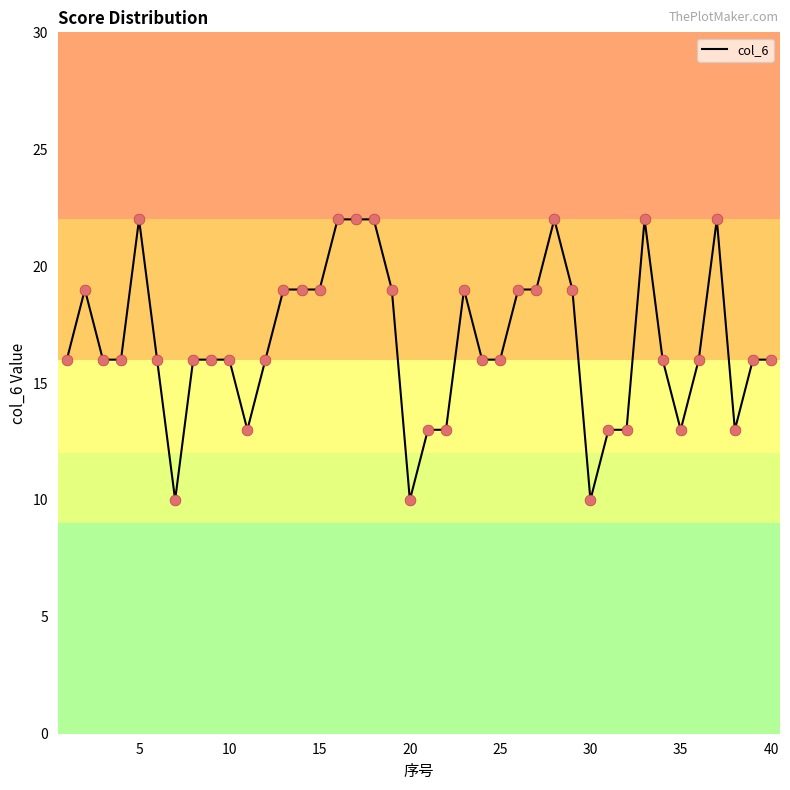

What is the smallest value displayed?

10